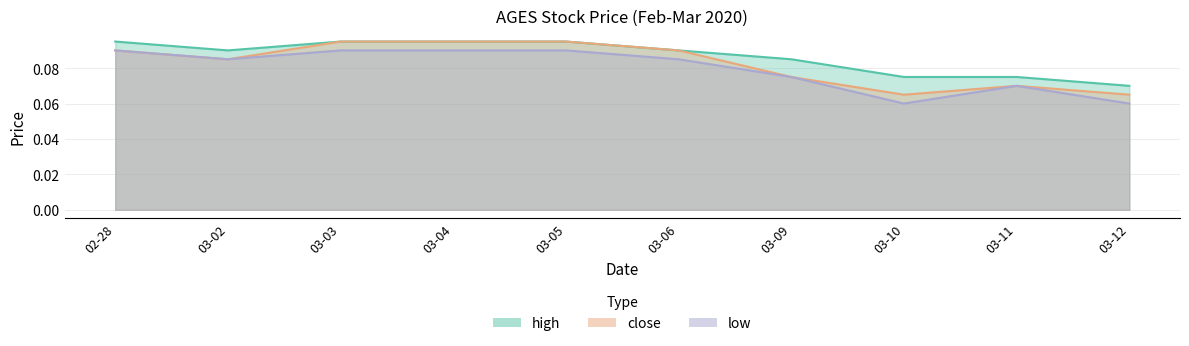

At which category does the chart reach its peak across all series?

02-28